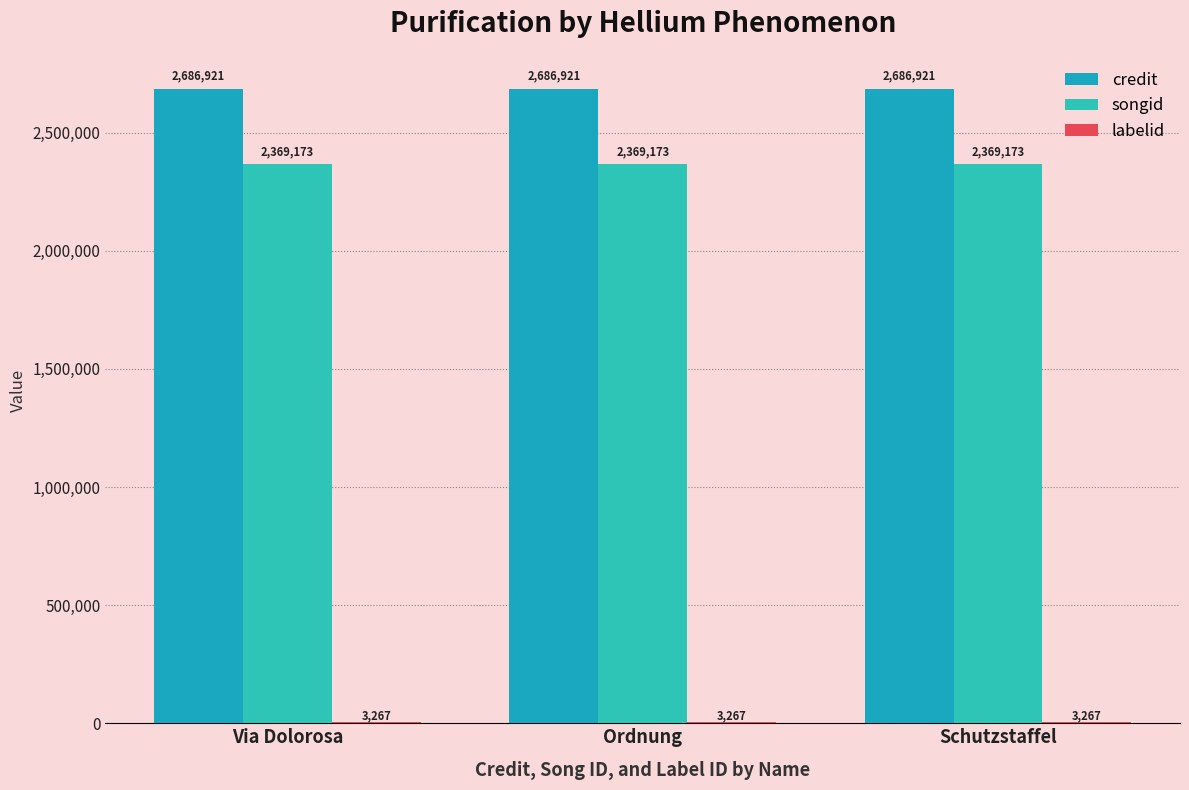

Is the value of credit at Schutzstaffel greater than the value of labelid at Ordnung?

Yes